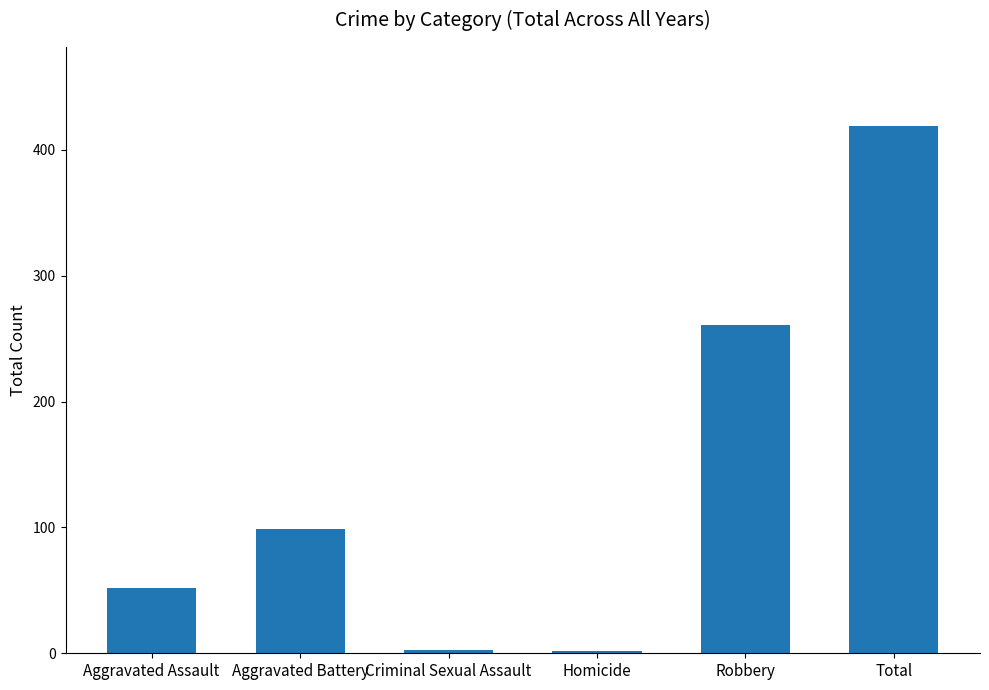

The value at Aggravated Assault is 89. True or false?

False